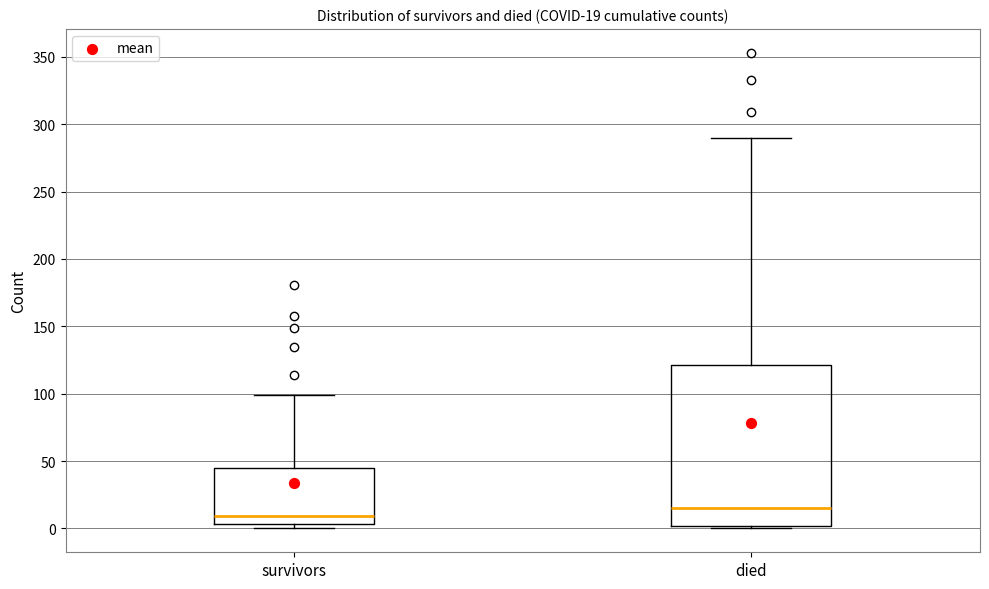

Which box's median line is the highest?

died